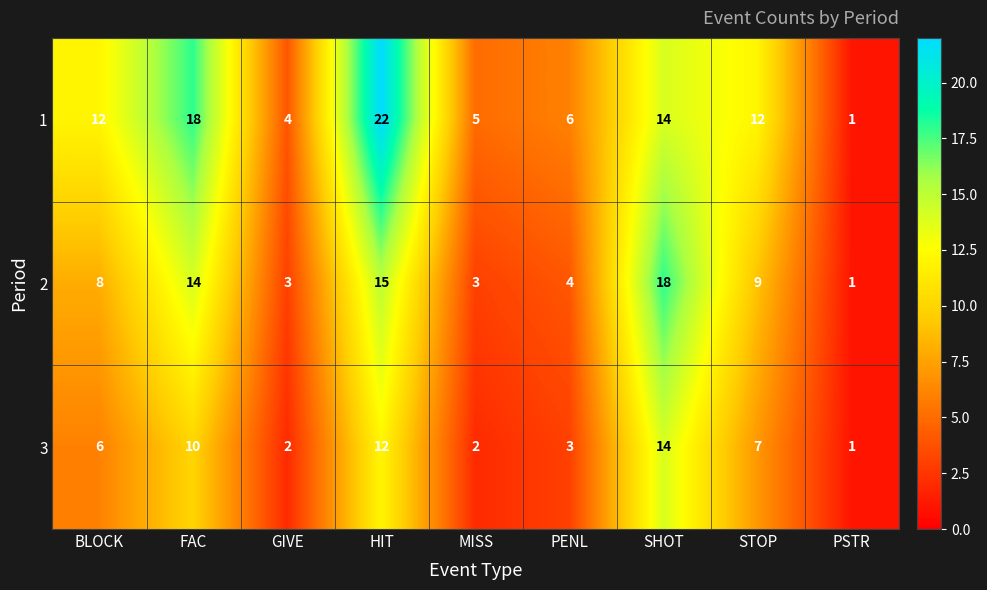

Reading left to right, list all the values displayed in this chart.

1: 12	18	4	22	5	6	14	12	1
2: 8	14	3	15	3	4	18	9	1
3: 6	10	2	12	2	3	14	7	1